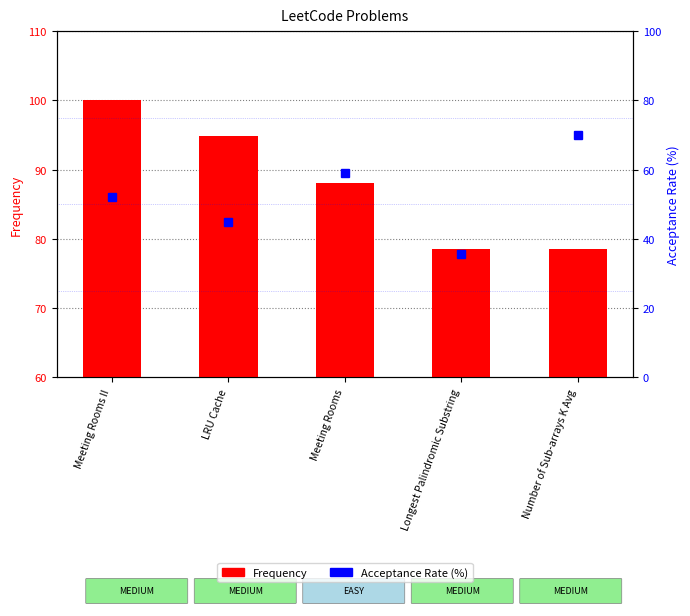

What is the value of the Acceptance Rate (%) bar at the 4th from the left?

35.6